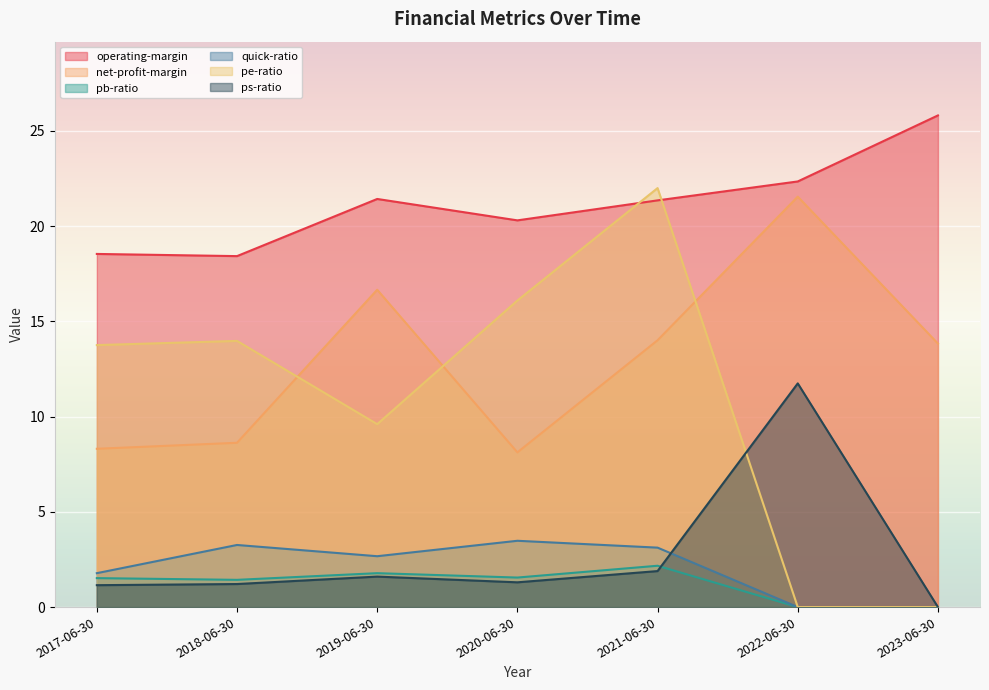

How many lines are shown in the chart?

6